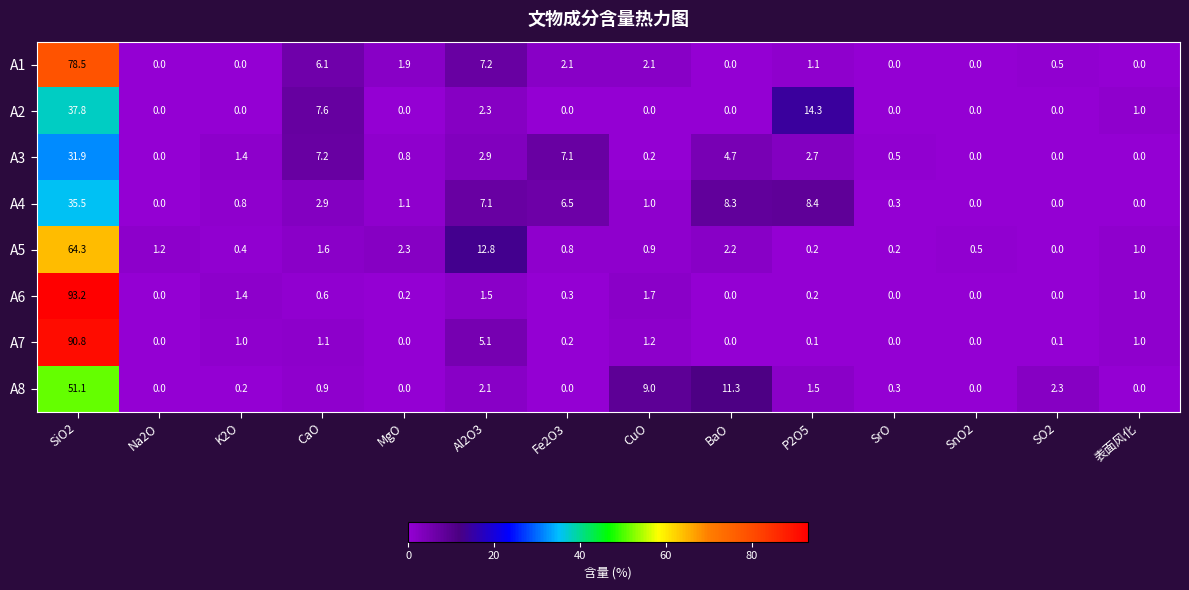

What is the sum of the A5 values at MgO and SrO?

2.5